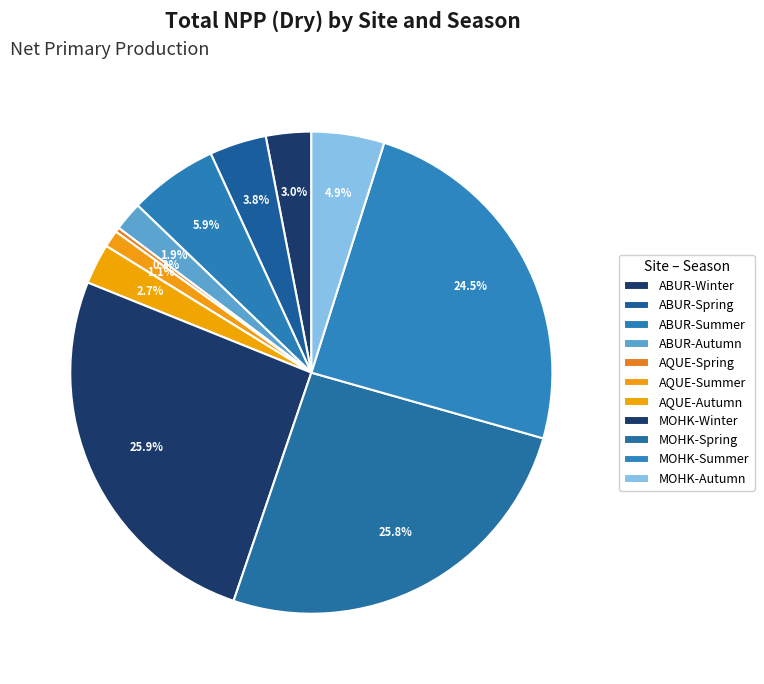

To the nearest percent, what is the average slice percentage?

9%